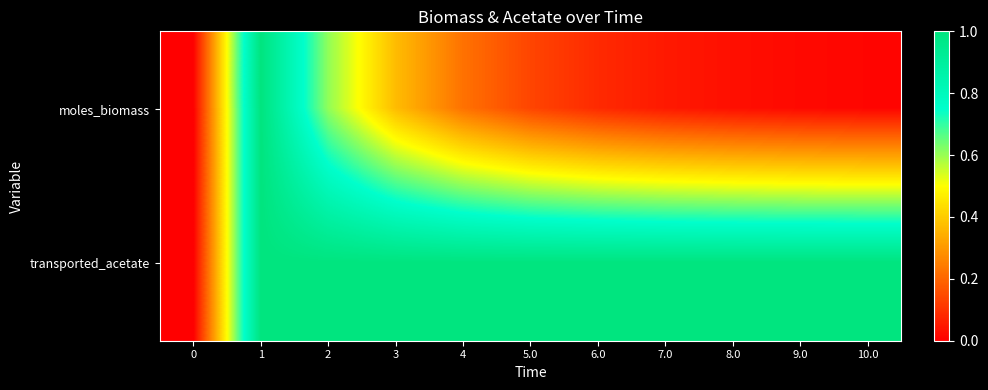

Reading left to right, list all the values displayed in this chart.

moles_biomass: 0=0.0	1=1.0	2=0.6	3=0.4	4=0.2	5.0=0.1	6.0=0.1	7.0=0.1	8.0=0.0	9.0=0.0	10.0=0.0
transported_acetate: 0=0.0	1=1.0	2=1.0	3=1.0	4=1.0	5.0=1.0	6.0=1.0	7.0=1.0	8.0=1.0	9.0=1.0	10.0=1.0